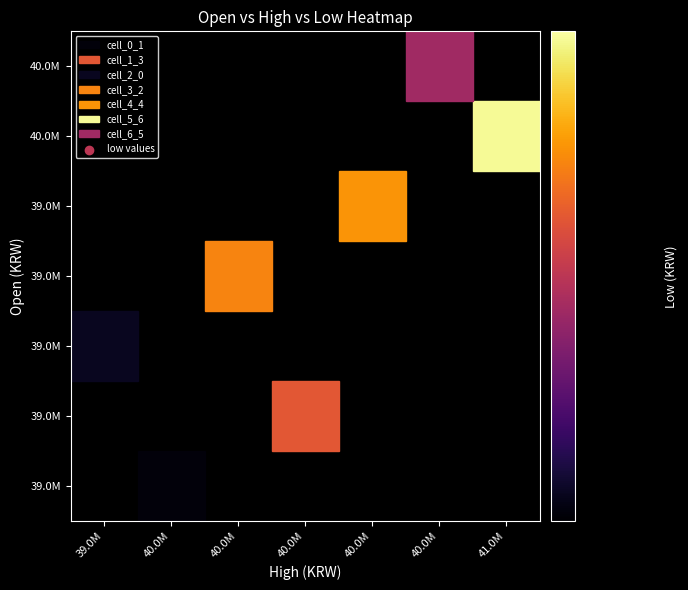

What is the difference between the highest and lowest values at 5?

40063836.9